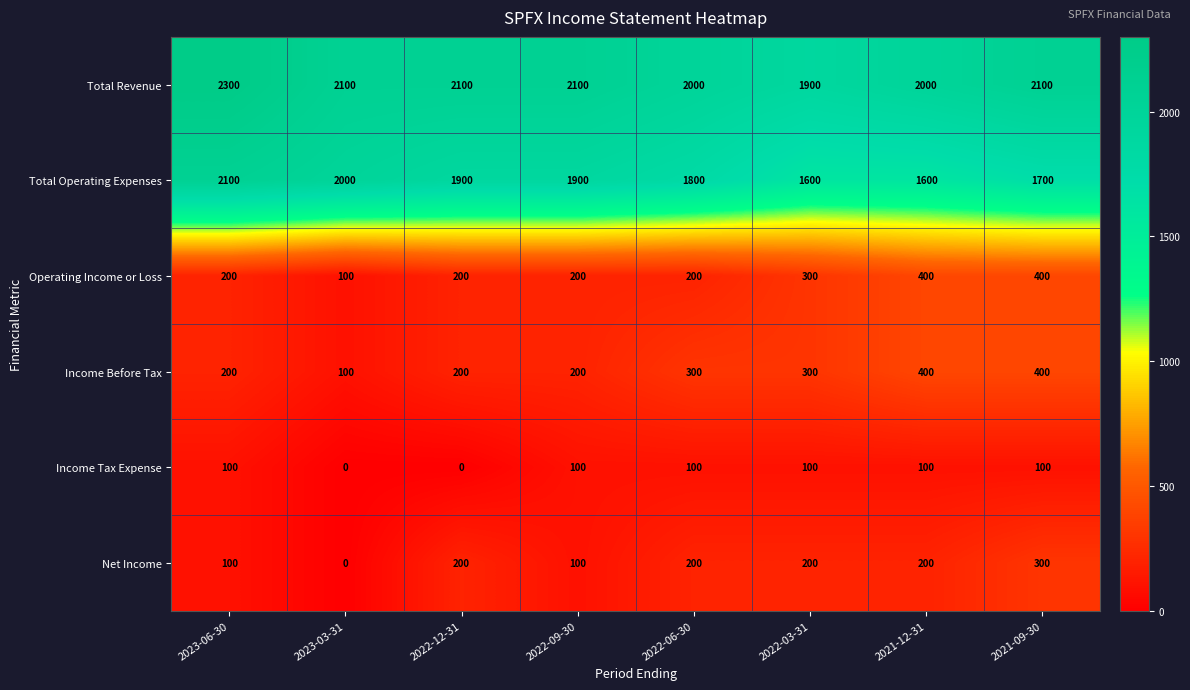

Count the Total Revenue values in the range 2000 to 2100.

6